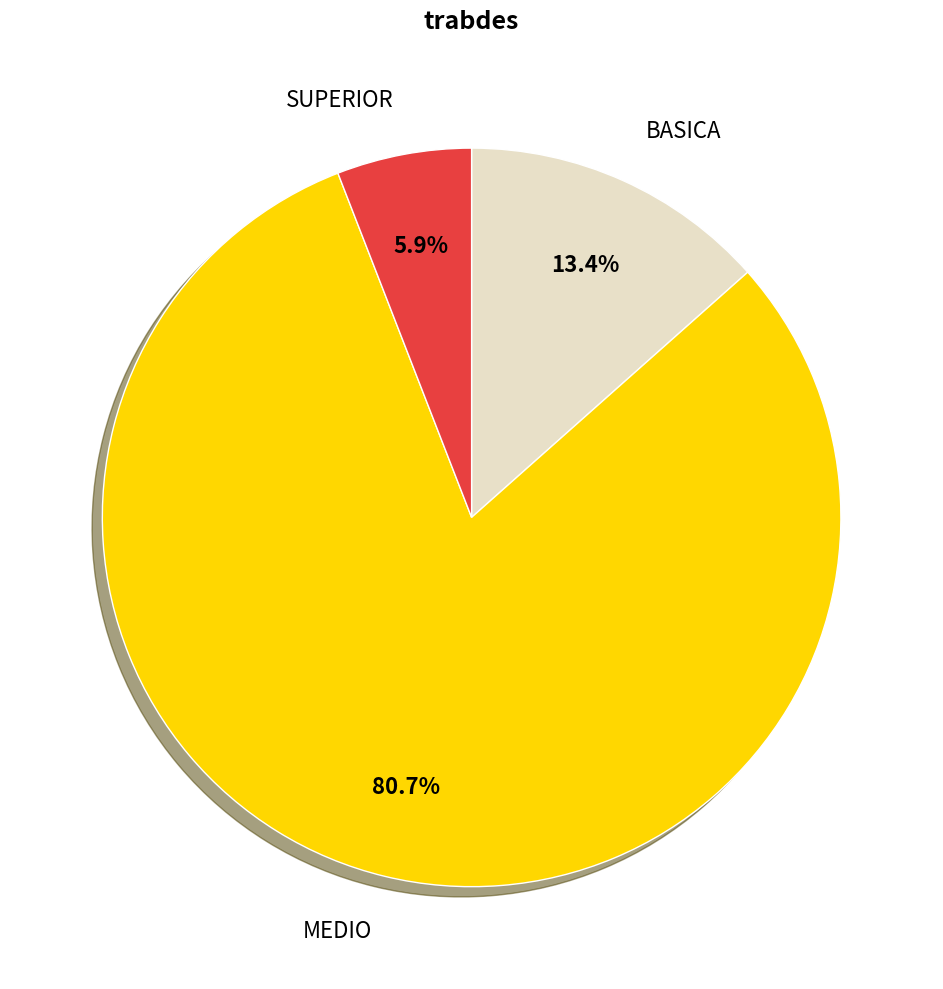

Which has a higher value, MEDIO or SUPERIOR?

MEDIO